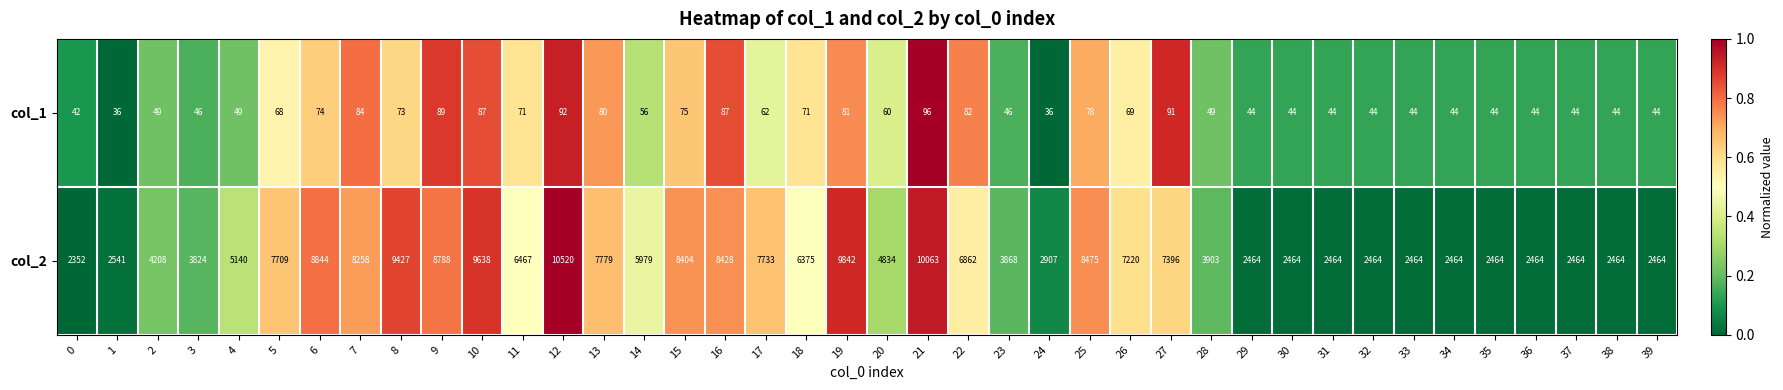

True or false: col_1 has a value of 44 at 29.

True